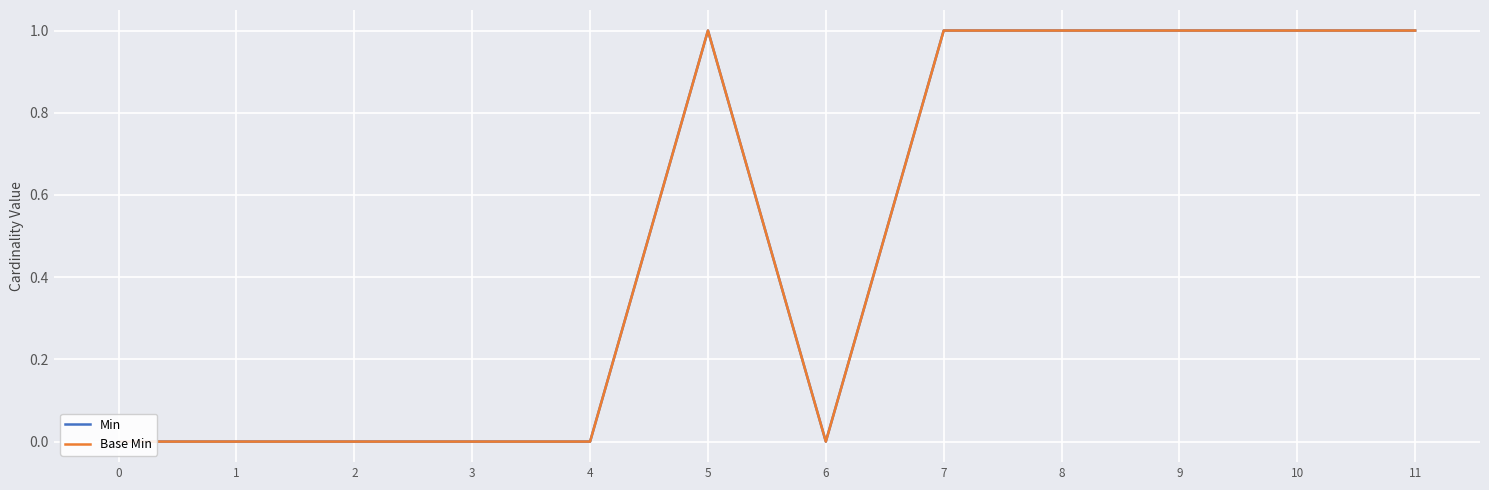

The value of Min at 1 is 0. True or false?

True